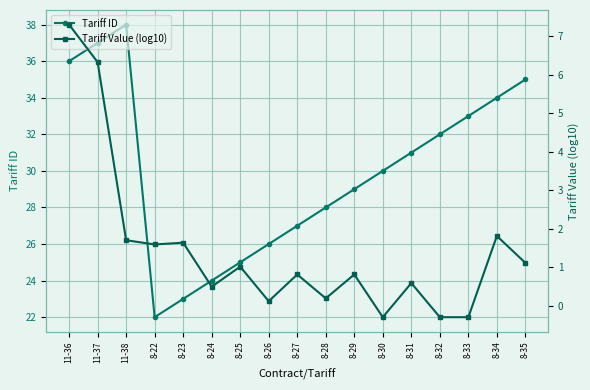

Is it true that Tariff ID equals 23.0 at 8-23?

True